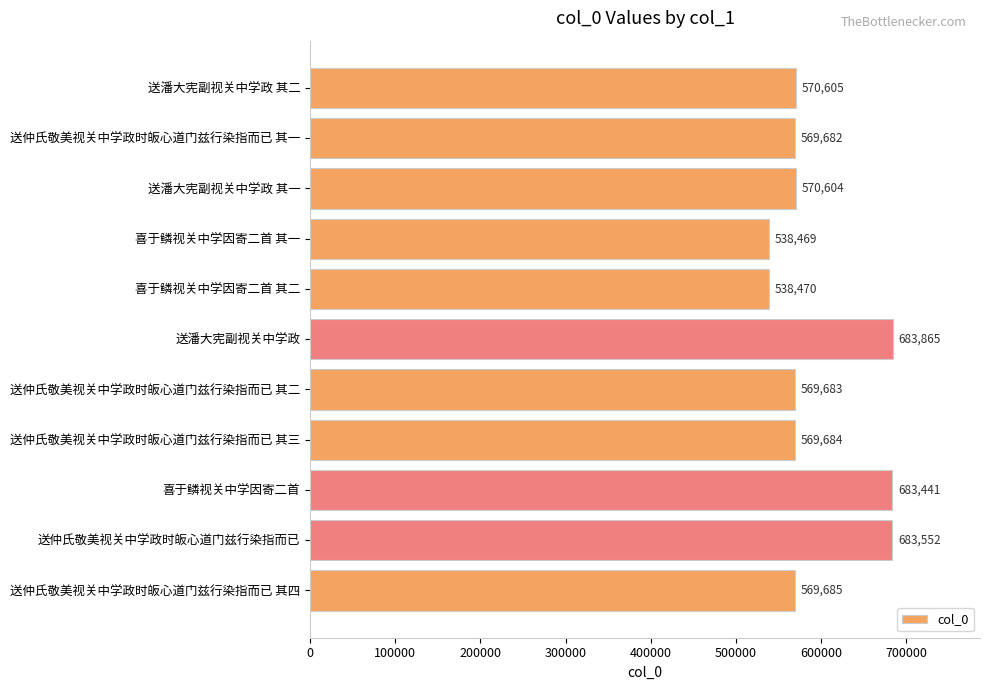

Which category has the lowest value across all series?

喜于鳞视关中学因寄二首 其一